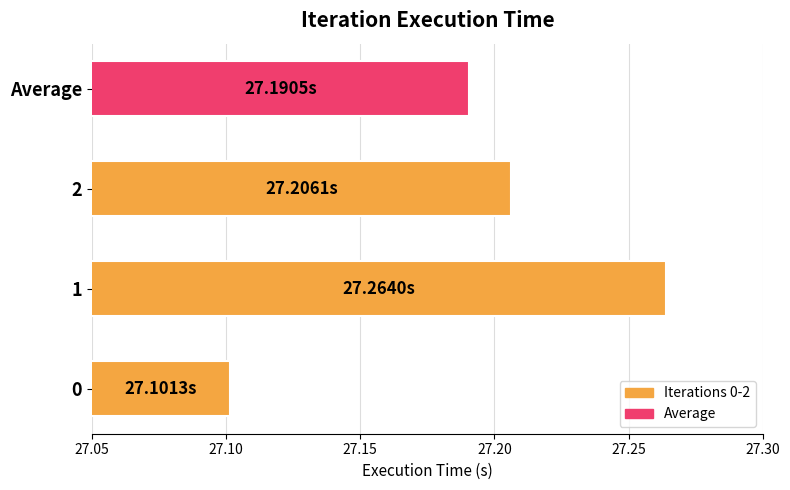

What is the sum of all values?

108.8